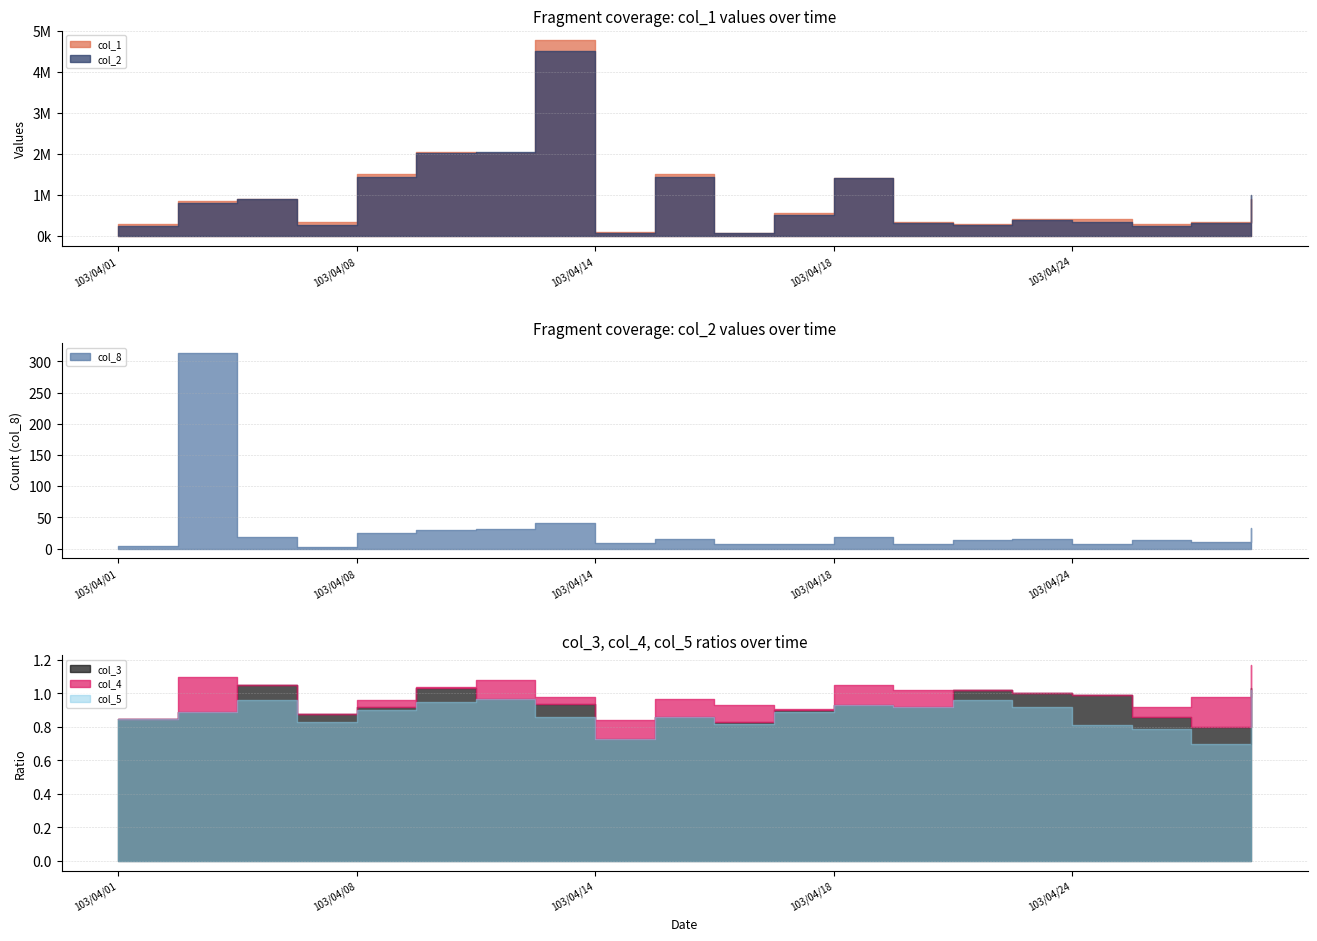

True or false: col_8 and col_3 intersect in this chart.

False